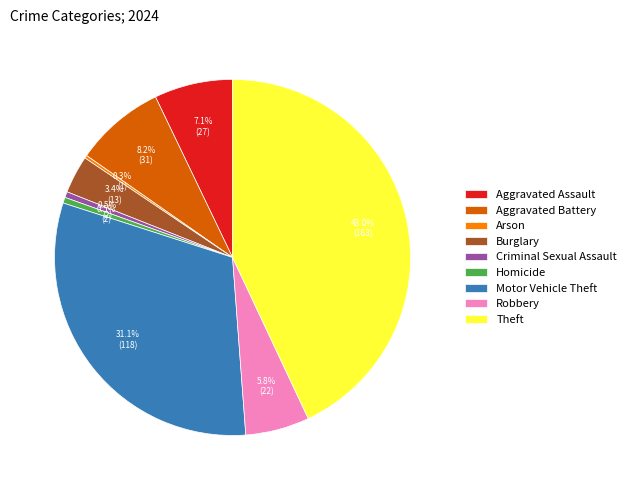

To the nearest percent, what percentage of the pie is Theft?

43%